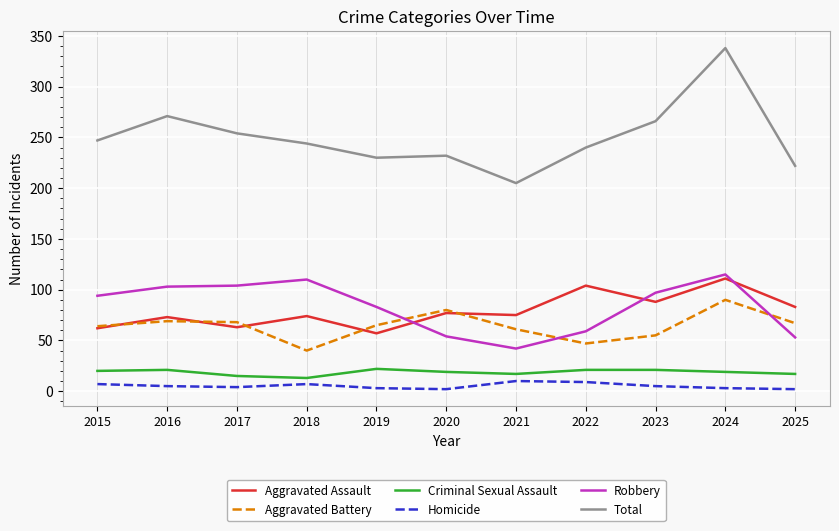

Which series changed the most between 2016 and 2020?

Robbery